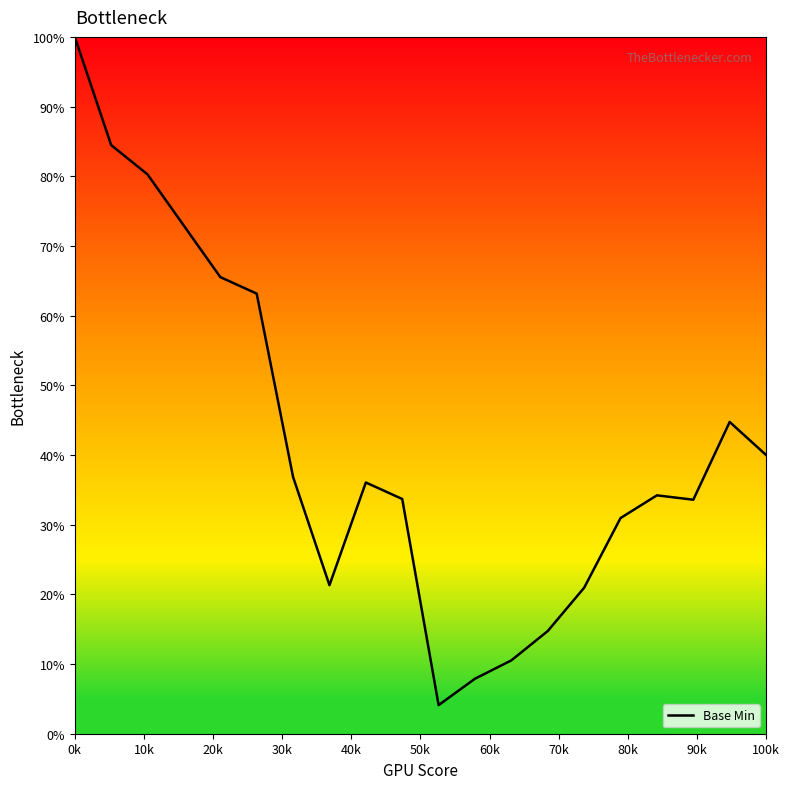

What is the difference between the maximum and minimum values?

95.9